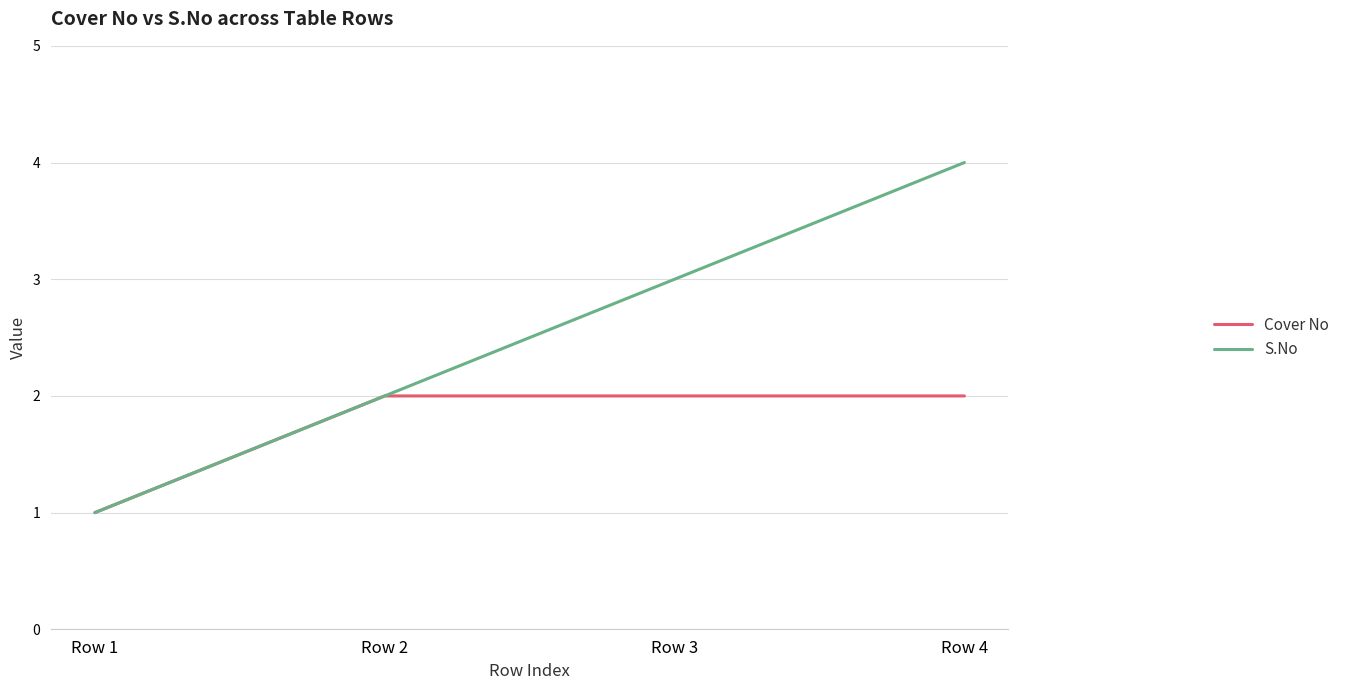

Is it true that Cover No equals 3 at Row 3?

False